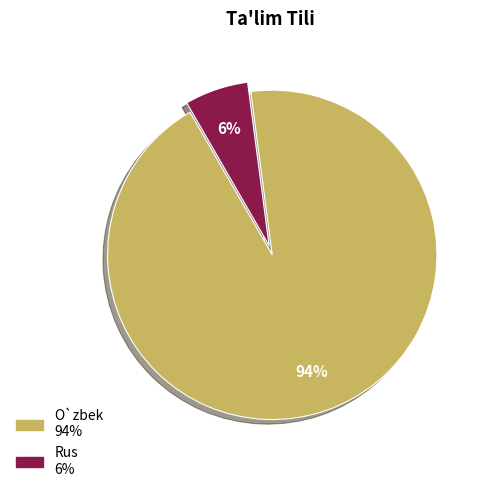

Is it true that O`zbek is 83% of the pie?

False